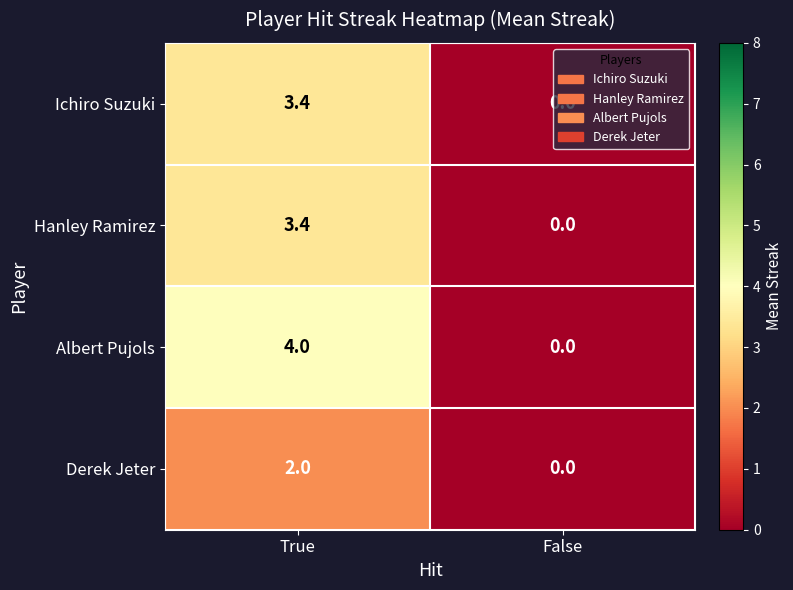

How many distinct data groups are displayed?

4